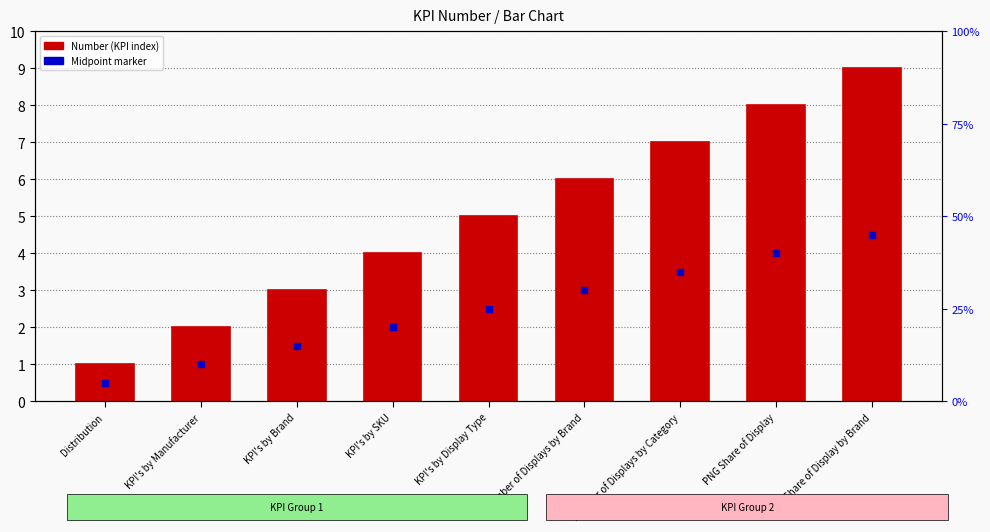

What is the label of the 6th bar from the left?

Number of Displays by Brand